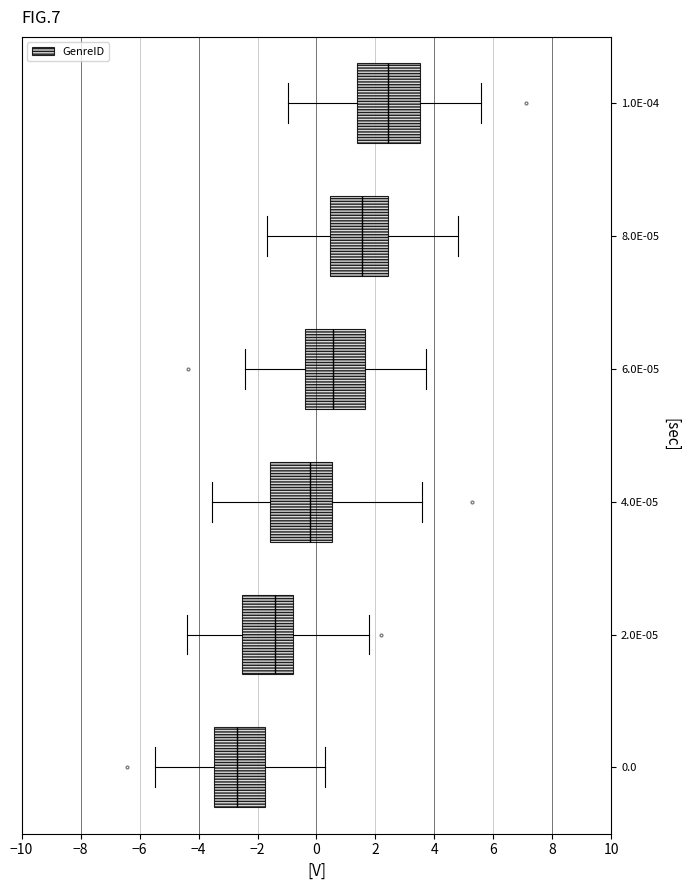

Where is the left edge of the box at y = 6.0E-05 on the x-axis? The values are not printed on the chart, so give them approximately, as read against the axis.

-0.4